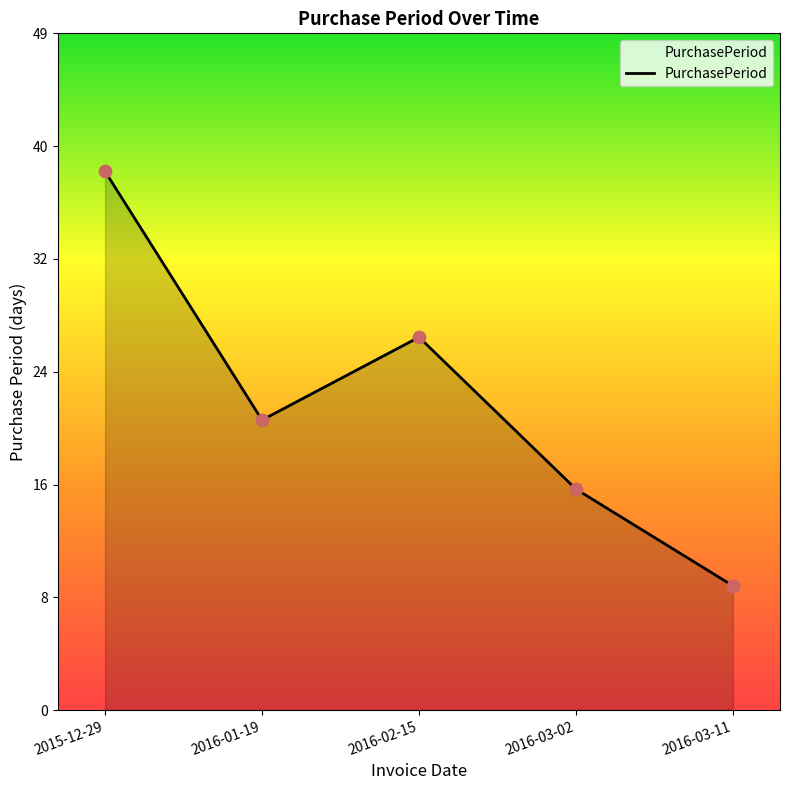

What is the change in value from 2015-12-29 to 2016-01-19?

-18